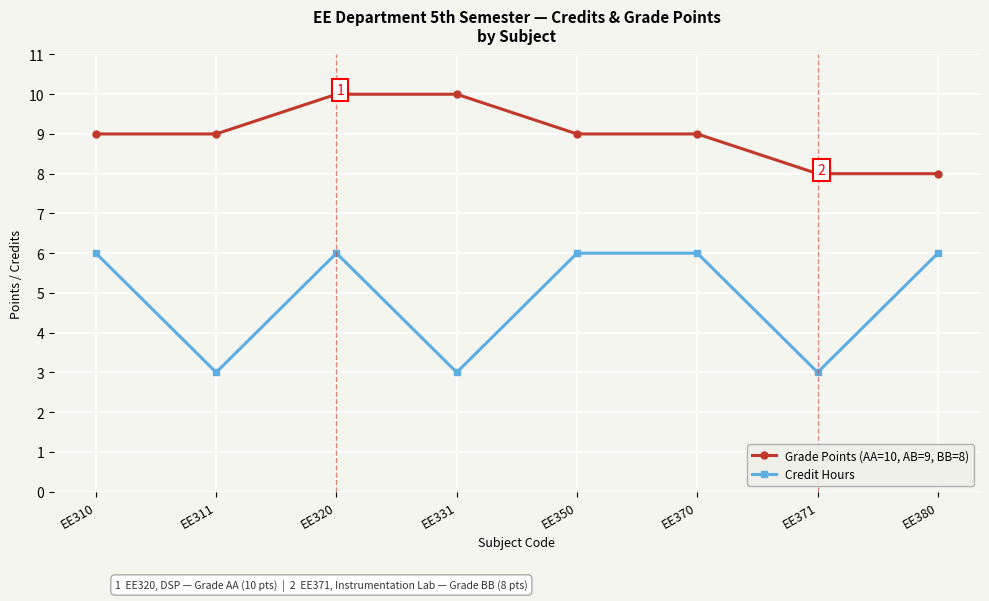

At which category is the sum across all series the highest?

EE320